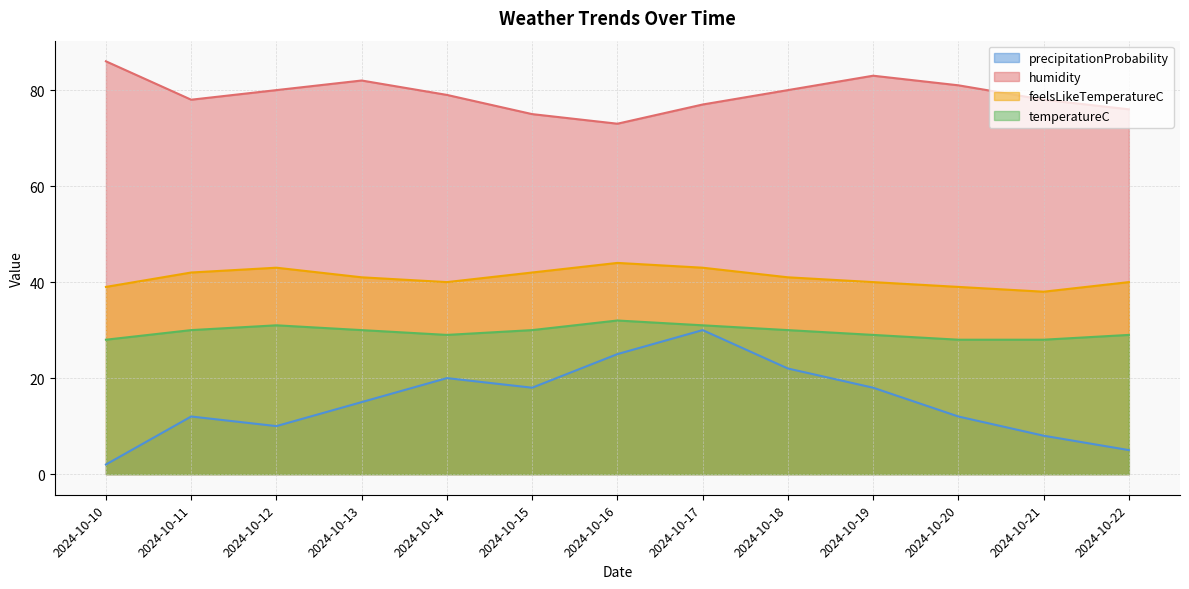

Does the chart have visible grid lines?

Yes